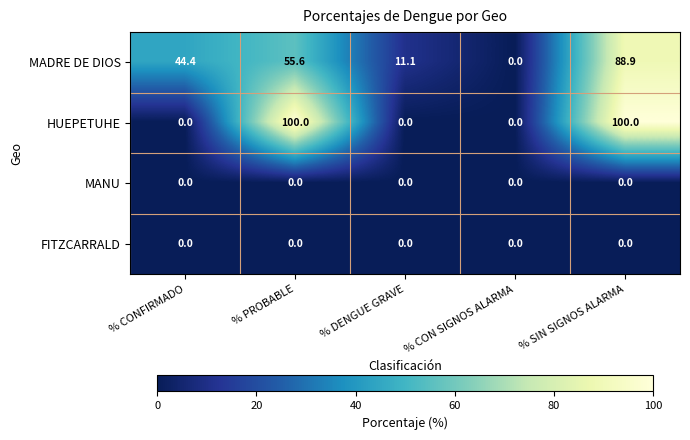

What is the maximum value for HUEPETUHE?

100.0